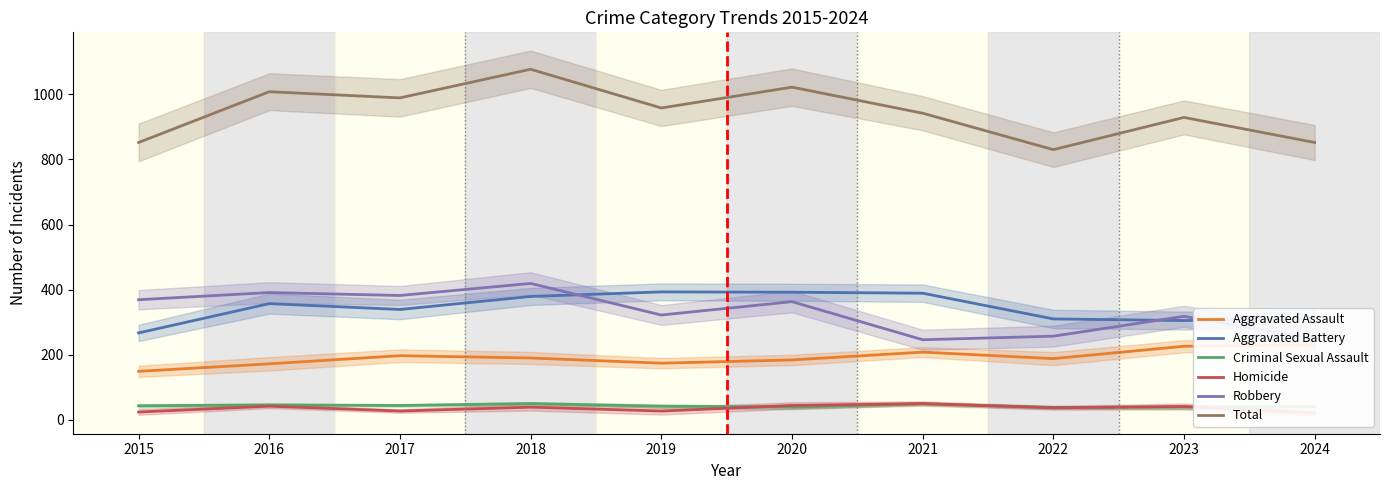

True or false: Criminal Sexual Assault has a value of 19 at 2023.

False